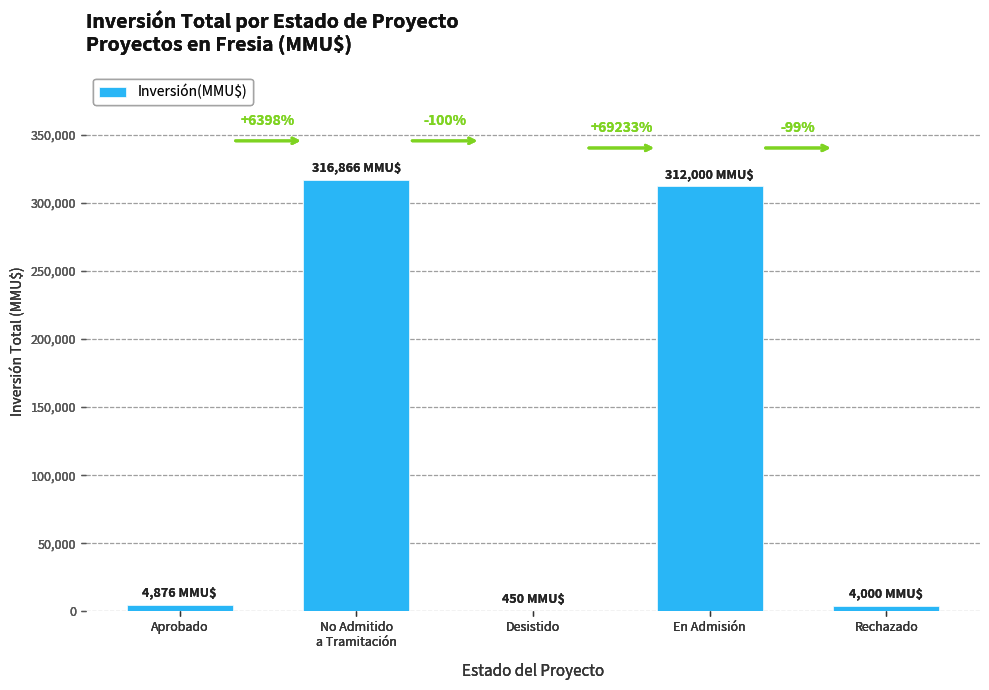

Is it true that the value at Desistido is 689?

False